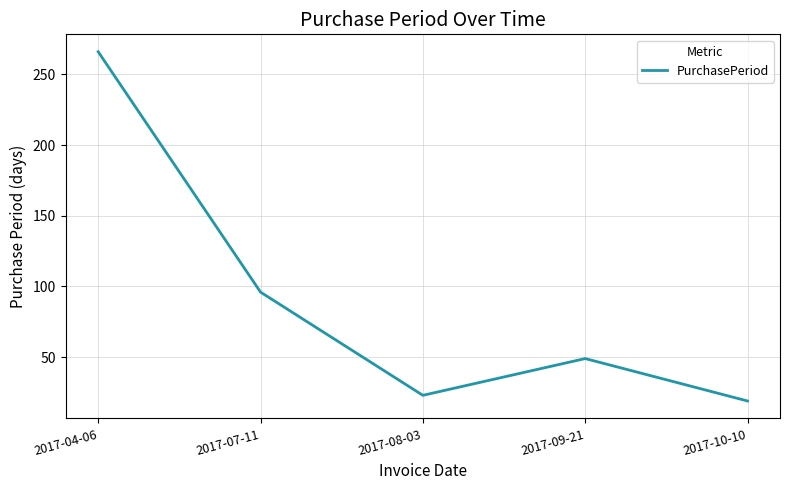

Rank the categories by value from lowest to highest.

2017-10-10, 2017-08-03, 2017-09-21, 2017-07-11, 2017-04-06